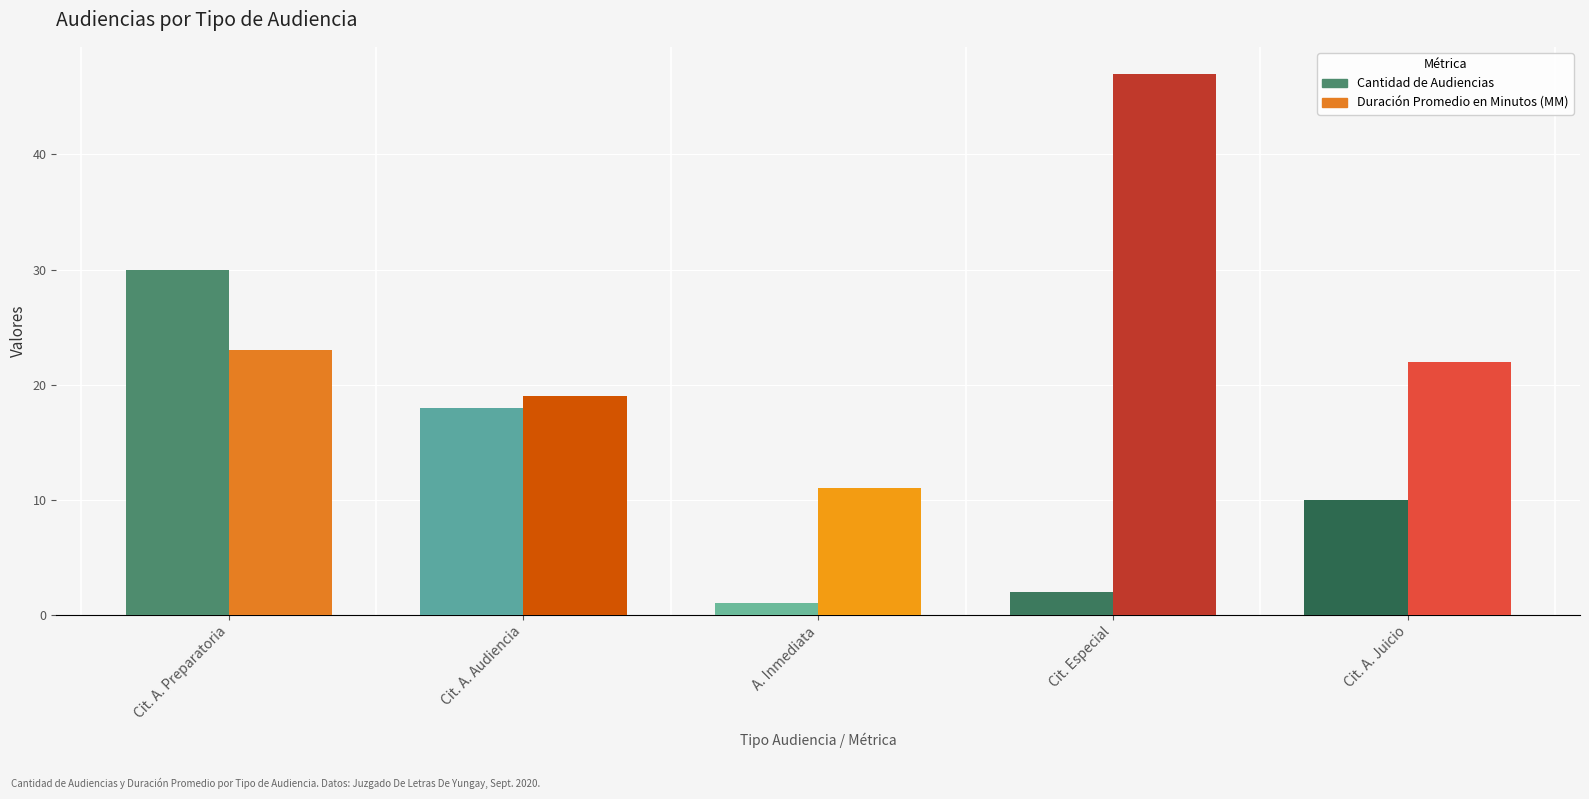

What is the sum of all Duración Promedio en Minutos (MM) values?

122